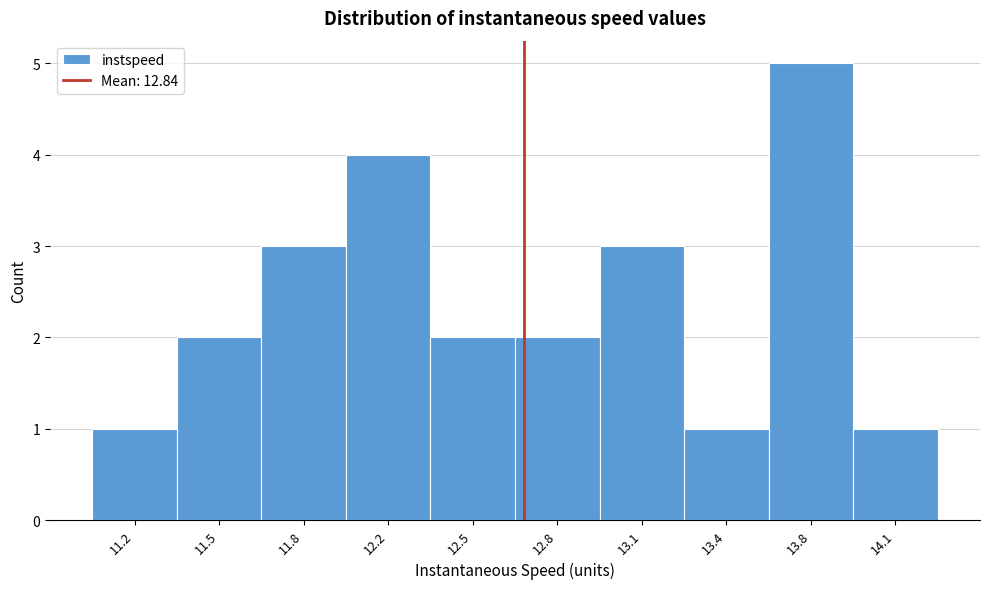

Reading right to left, transcribe all the data shown in this chart.

14.1=1	13.8=5	13.4=1	13.1=3	12.8=2	12.5=2	12.2=4	11.8=3	11.5=2	11.2=1